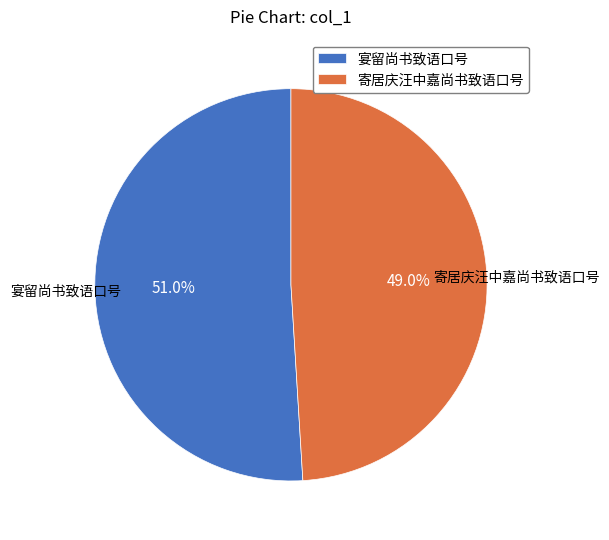

How many slices are in this pie chart?

2